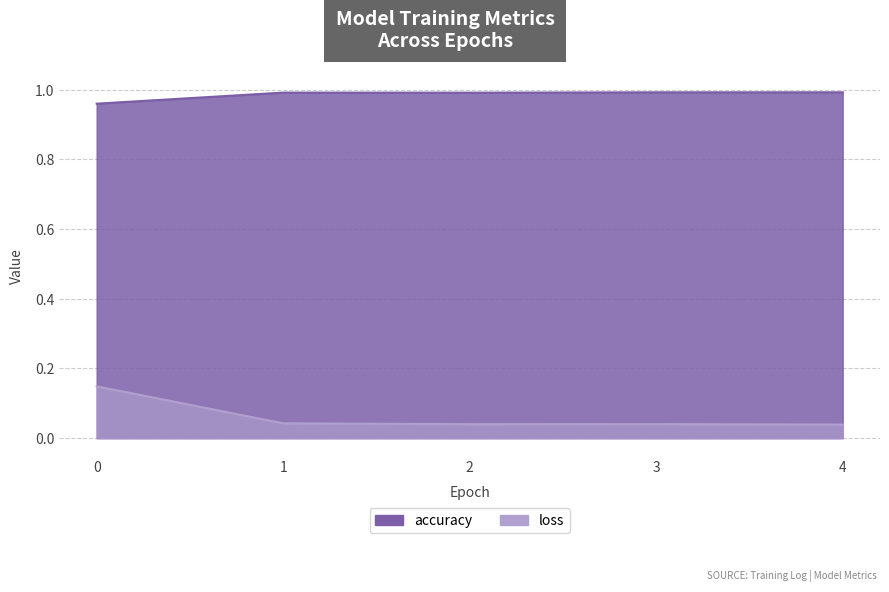

Reading left to right, extract all data points from this chart.

accuracy: 0=1.0	1=1.0	2=1.0	3=1.0	4=1.0
loss: 0=0.1	1=0.0	2=0.0	3=0.0	4=0.0